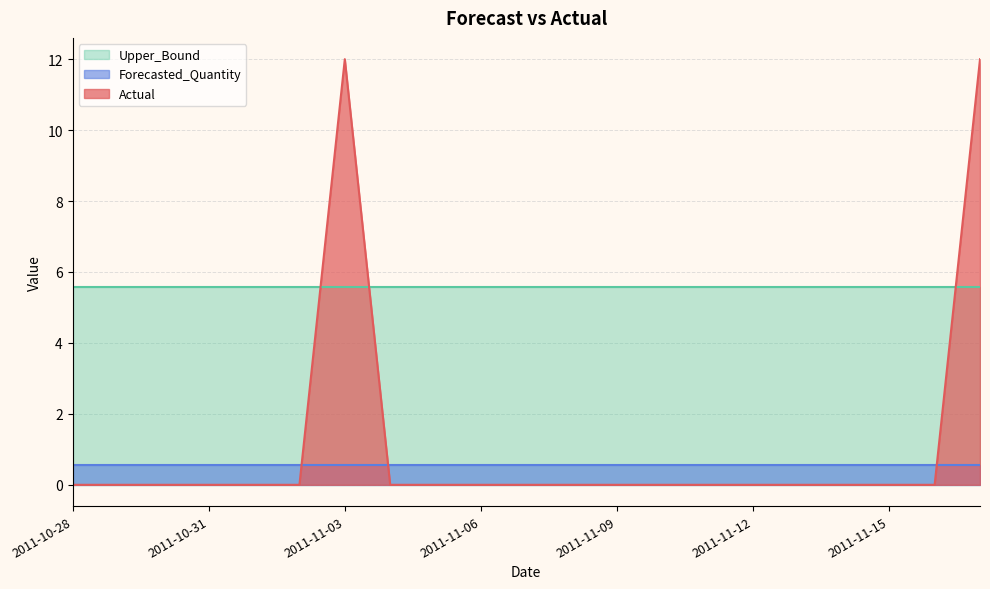

Rank the categories by Upper_Bound value from highest to lowest.

2011-10-28, 2011-10-29, 2011-10-30, 2011-10-31, 2011-11-01, 2011-11-02, 2011-11-03, 2011-11-04, 2011-11-05, 2011-11-06, 2011-11-07, 2011-11-08, 2011-11-09, 2011-11-10, 2011-11-11, 2011-11-12, 2011-11-13, 2011-11-14, 2011-11-15, 2011-11-16, 2011-11-17